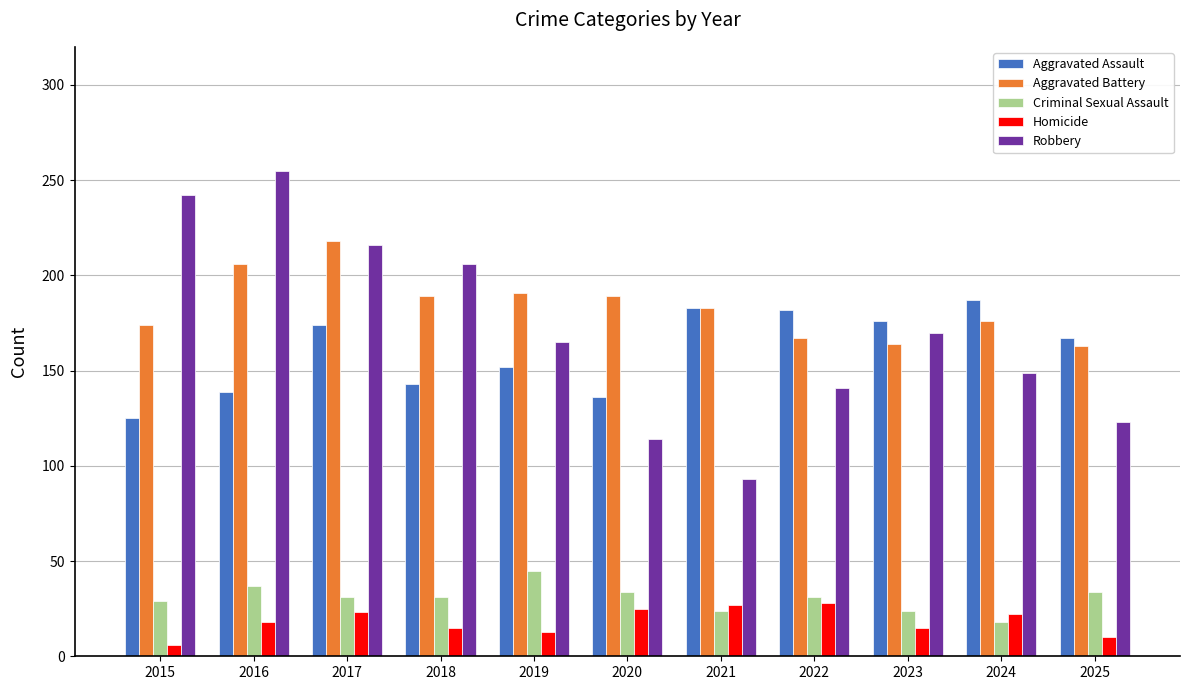

Which series has the largest total across all categories?

Aggravated Battery